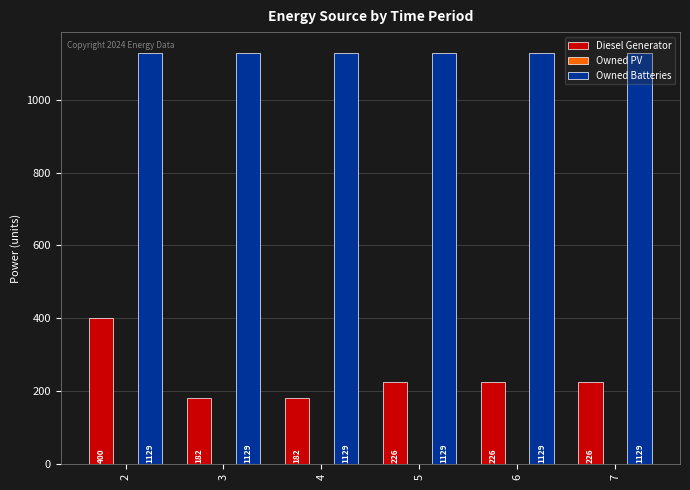

Read the Owned Batteries value at 5.

1129